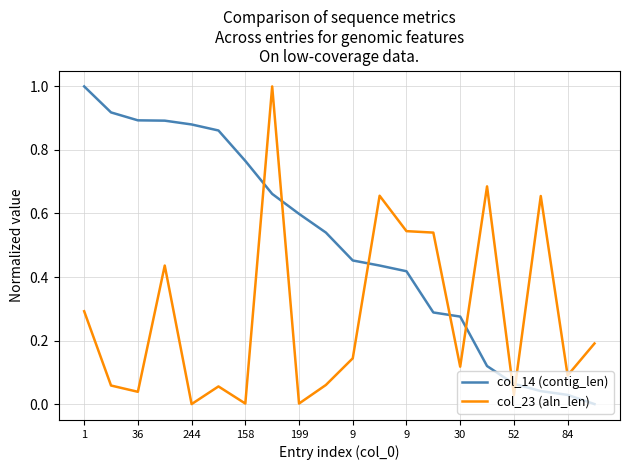

Count the number of categories in the chart.

20